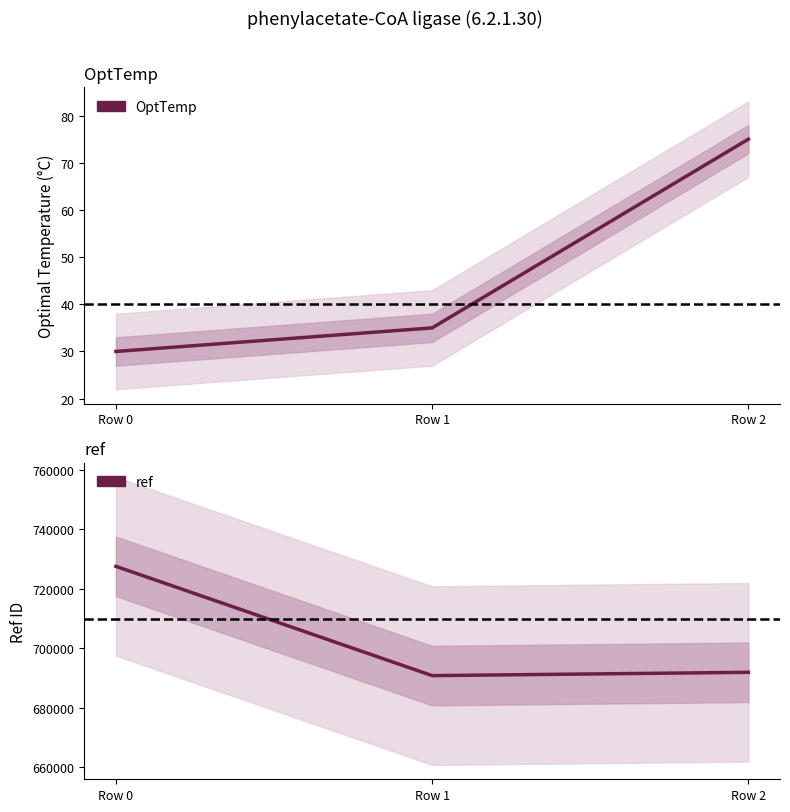

The value of ref at Row 2 is 951214. True or false?

False